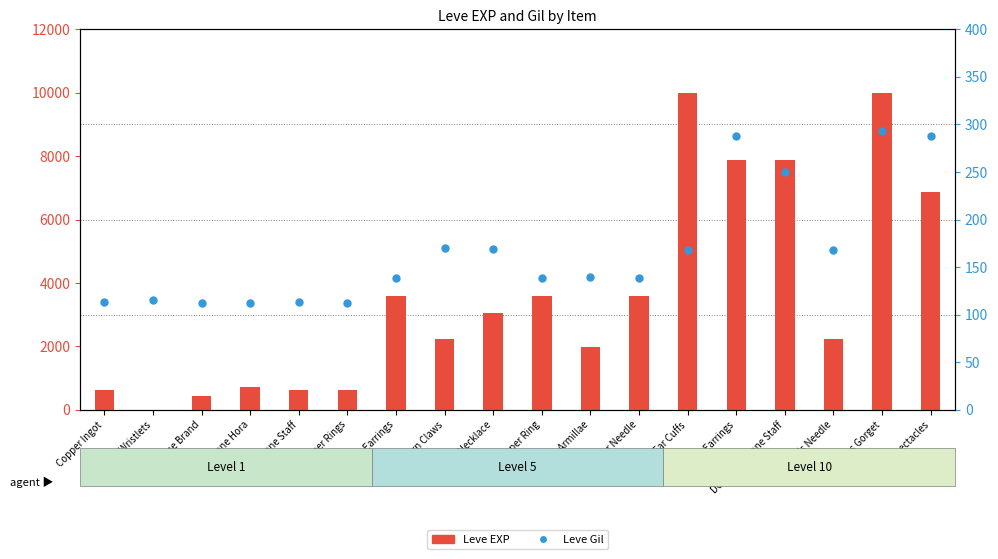

What is the total value across all series at Ramhorn Claws?

2400